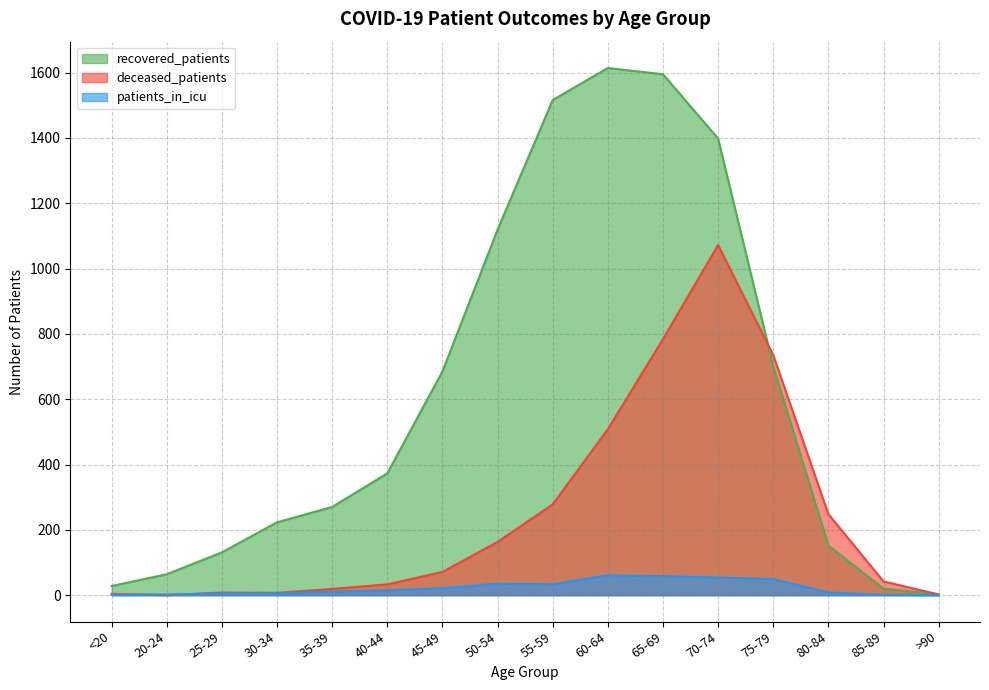

True or false: deceased_patients has a value of 4 at 30-34.

False